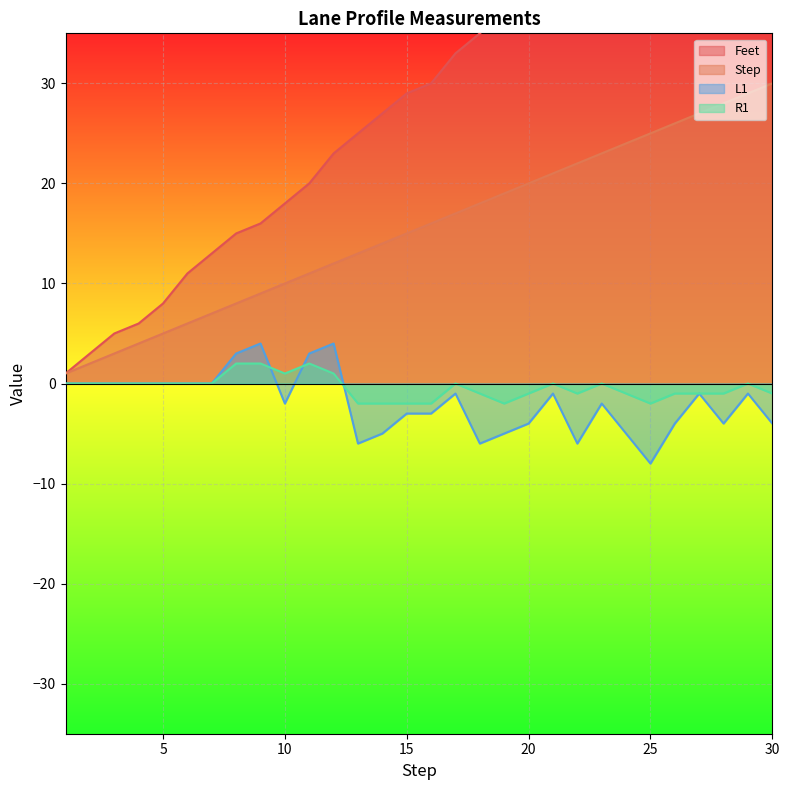

What is the sum of the L1 values at 16 and 29?

-4